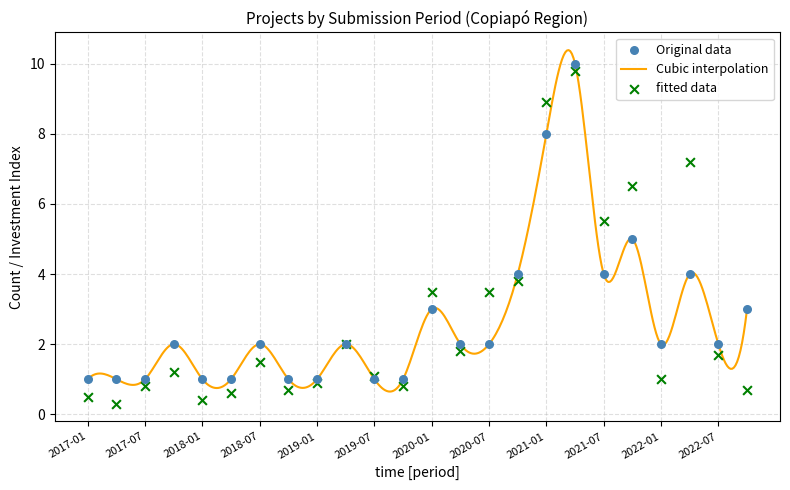

What is the highest value of the Cubic interpolation series?

10.4